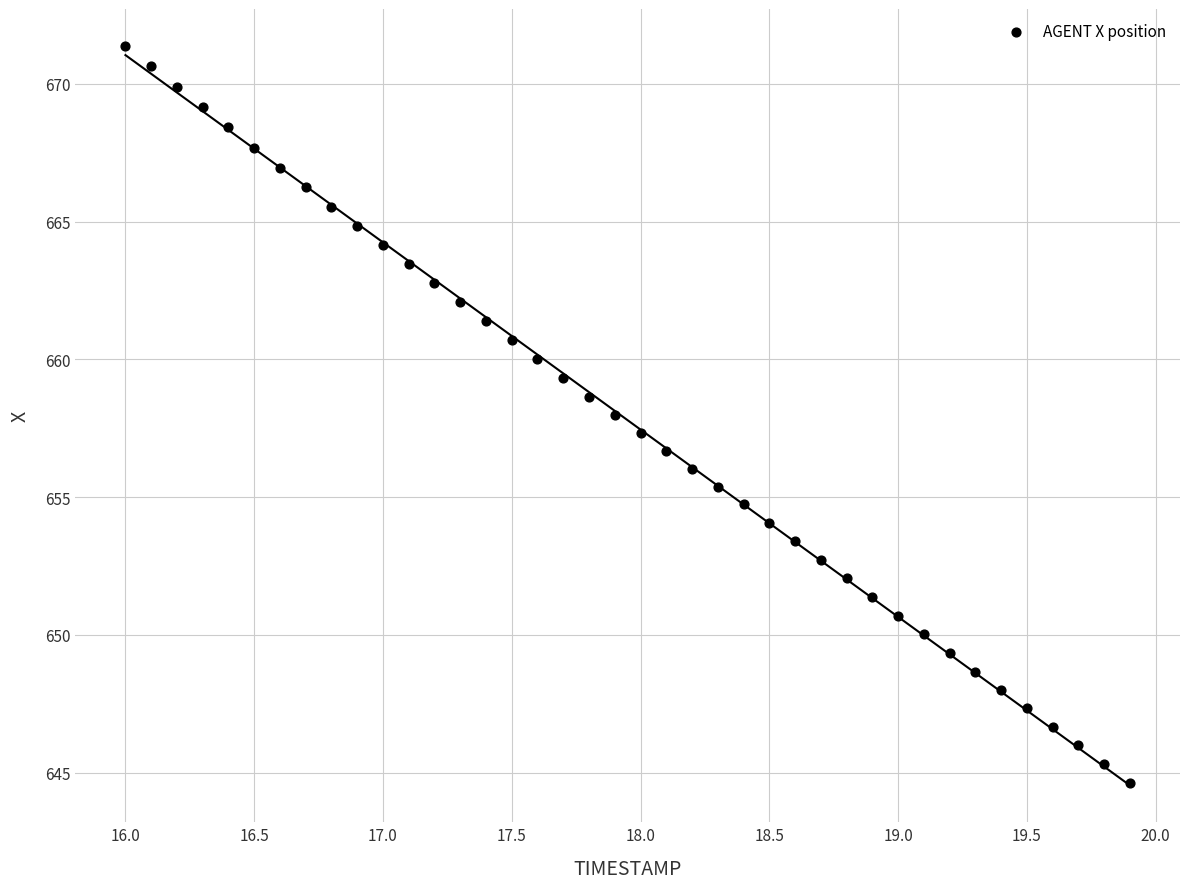

What is the range of X values (max minus min)?

3.9